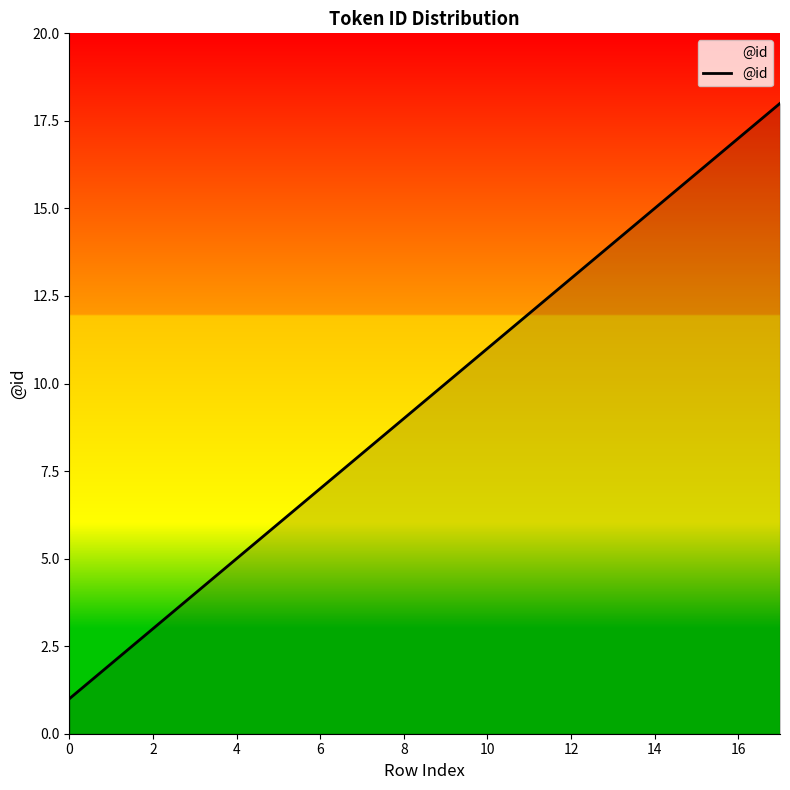

What is the sum of all values?

151